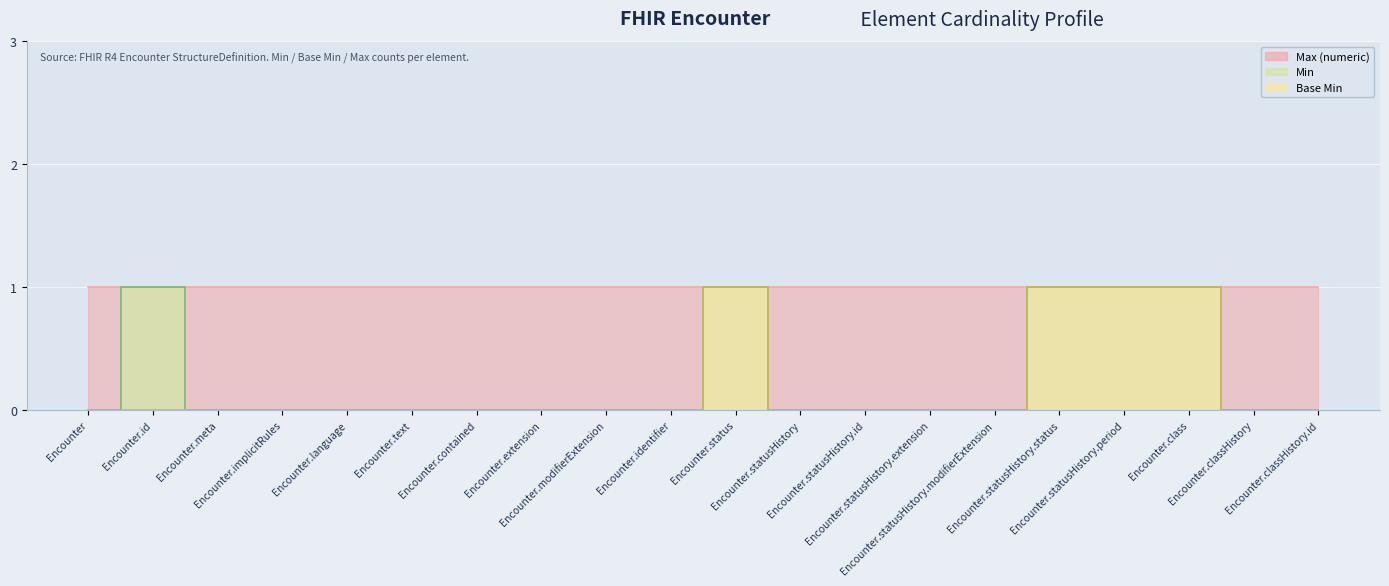

Count the Base Min values in the range 0 to 1.

20